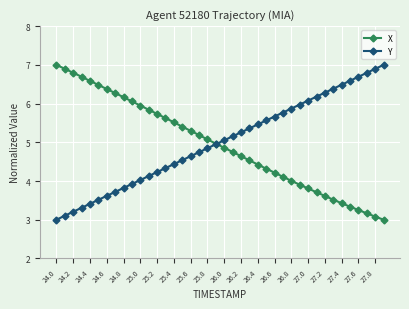

What is the minimum value shown in the chart?

3.0